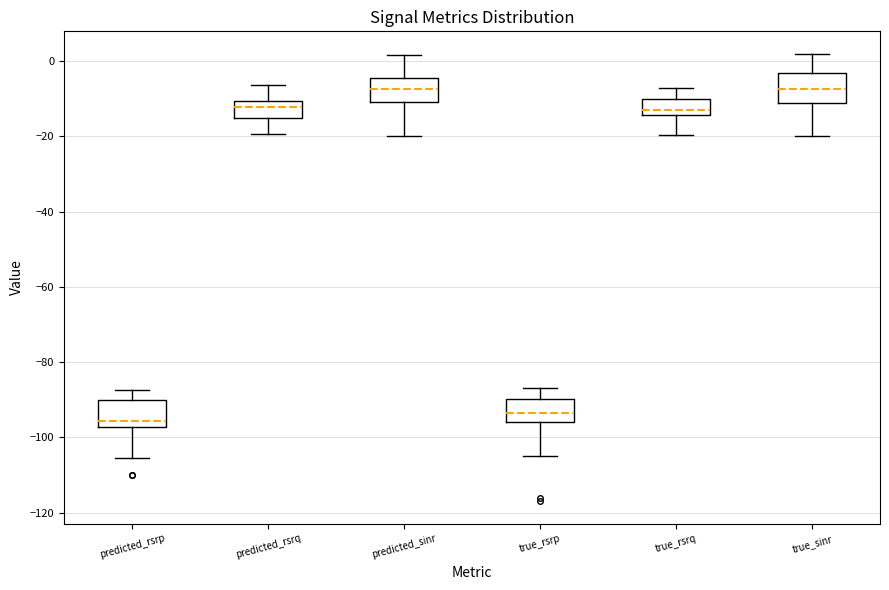

Which box has the lowest median line?

predicted_rsrp